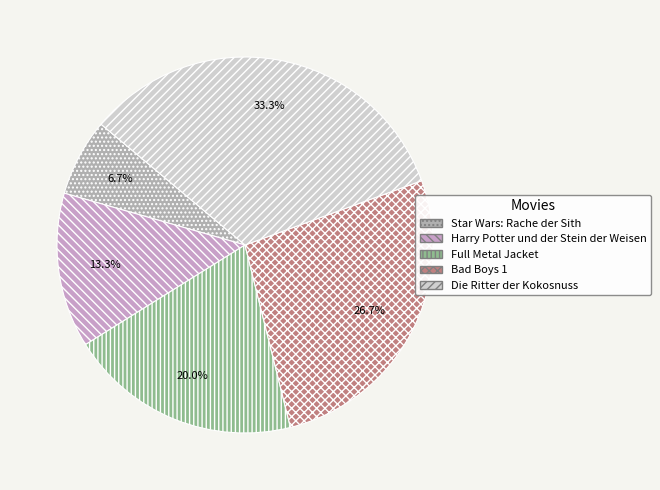

What percentage do Star Wars: Rache der Sith and Full Metal Jacket together represent?

26.7%